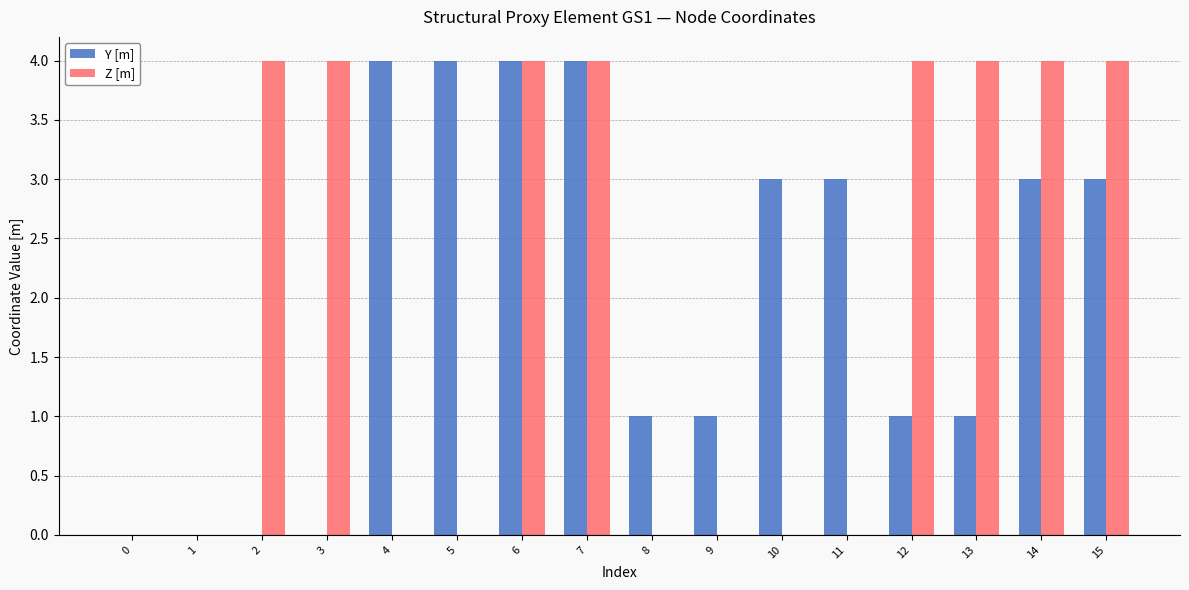

Is the value of Y [m] at 10 greater than the value of Z [m] at 8?

Yes